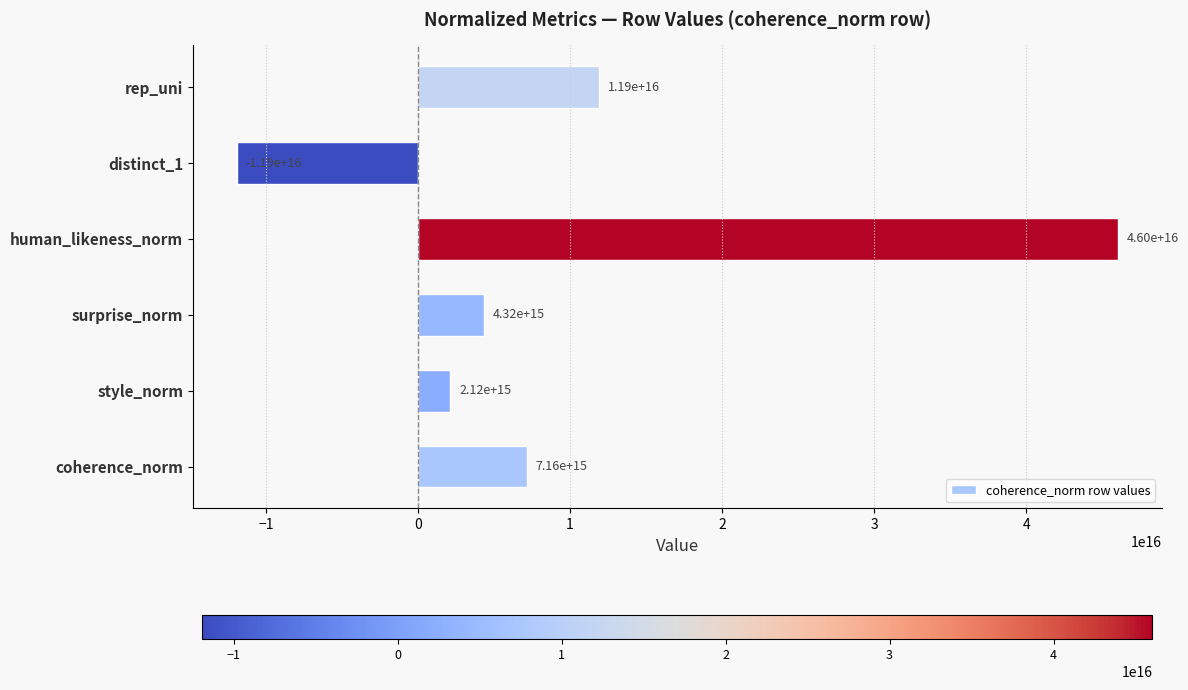

Rank the categories by value from highest to lowest.

human_likeness_norm, rep_uni, coherence_norm, surprise_norm, style_norm, distinct_1